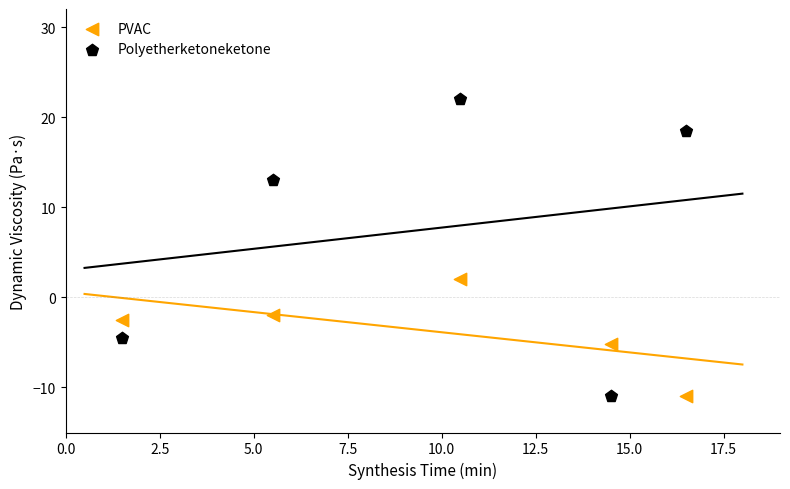

Across all data points, what is the range of X values (max minus min)?

15.0